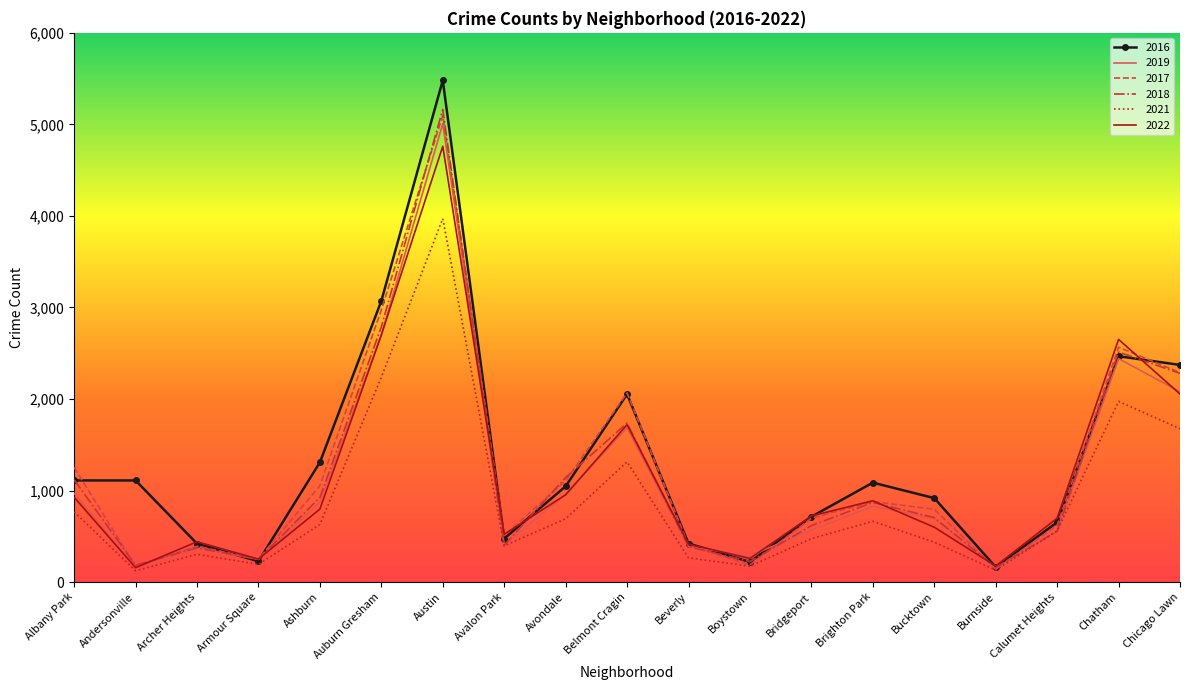

Where does the 2016 series first go above 1046?

Albany Park